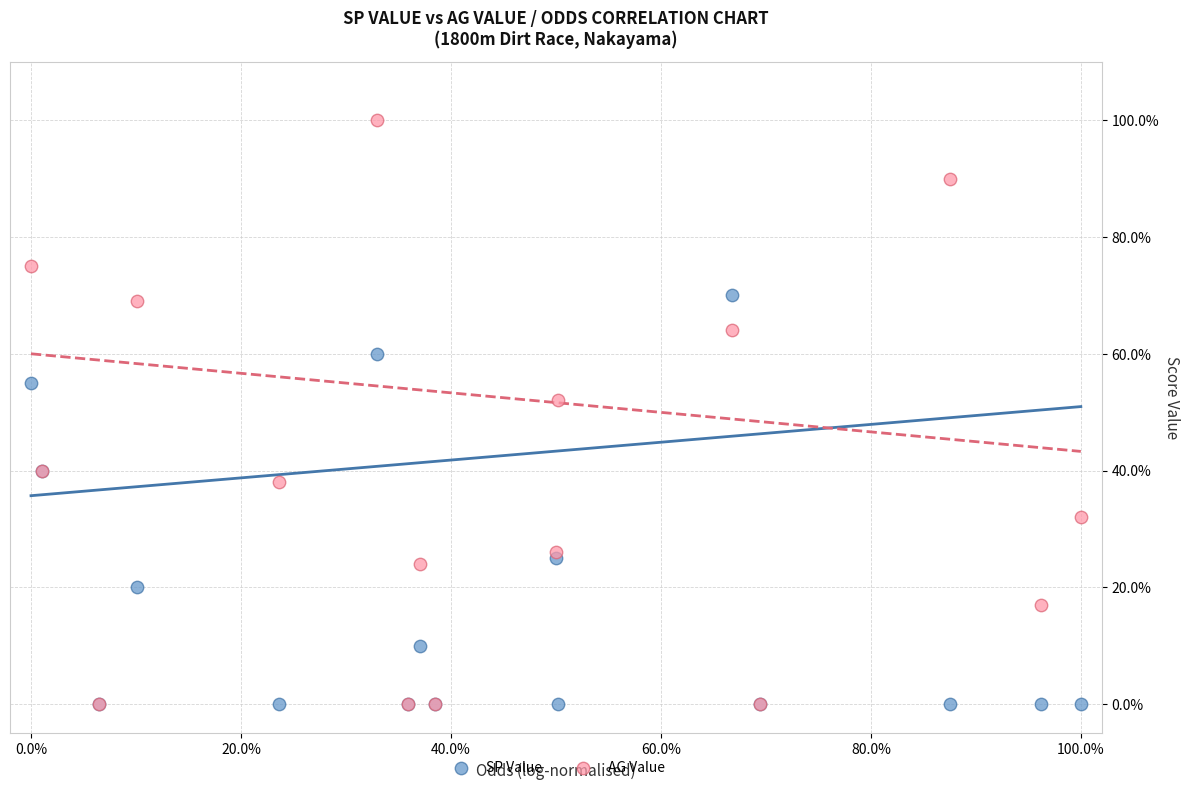

What are all the series names shown in the legend?

SP Value, AG Value